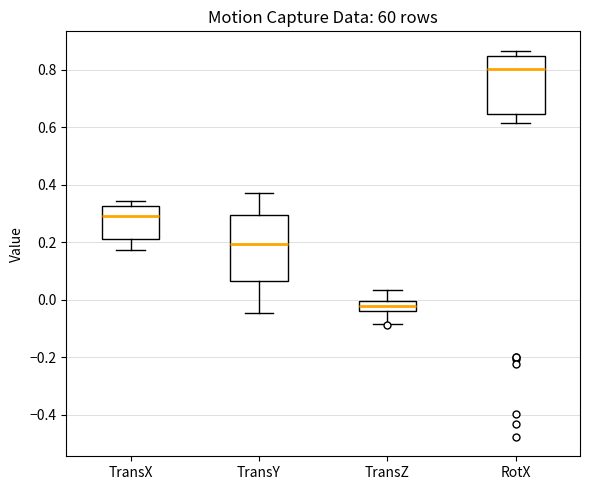

Where is the lower edge of the box for TransX on the y-axis? The values are not printed on the chart, so give them approximately, as read against the axis.

0.22